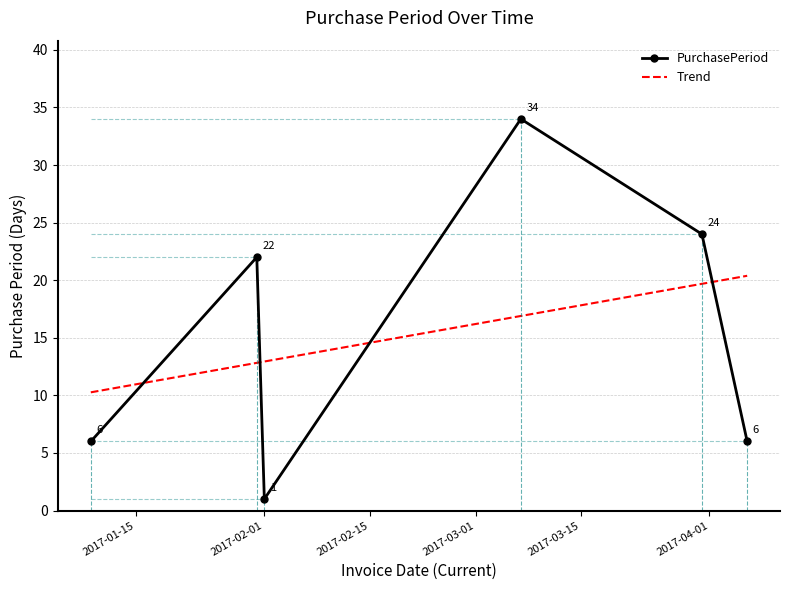

Which series has the widest spread of values?

PurchasePeriod